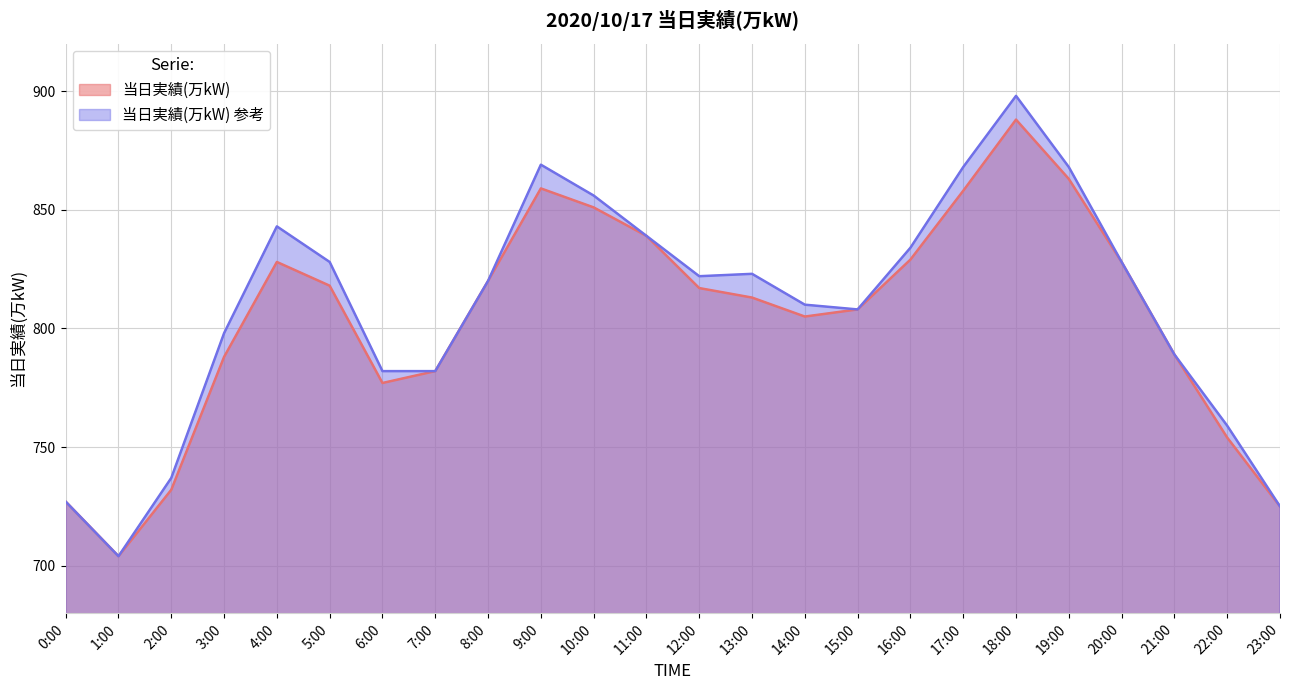

True or false: the data has more than 1 interior local peaks.

True